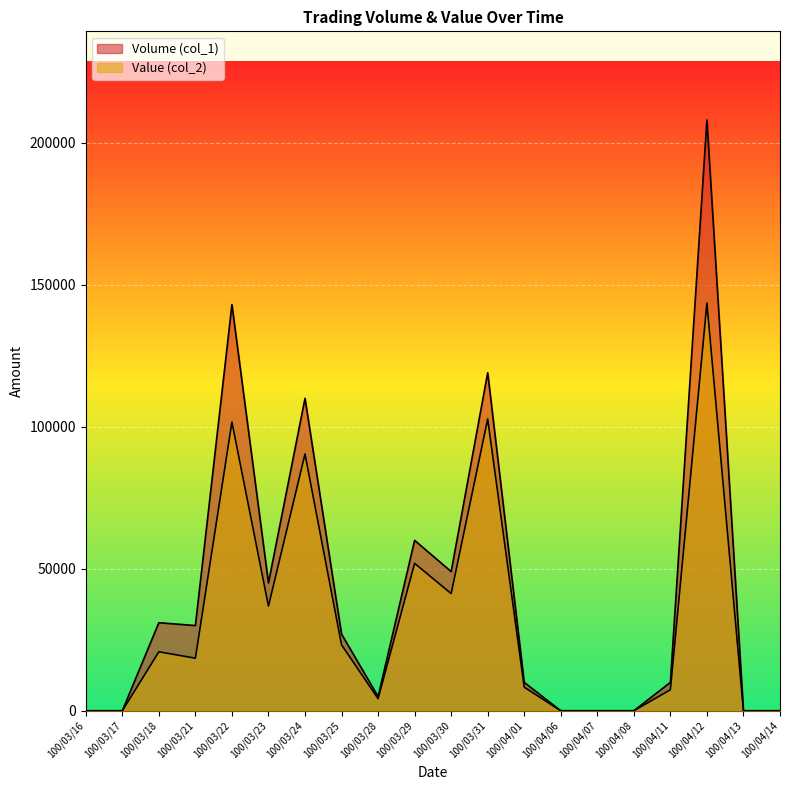

True or false: Volume (col_1) and Value (col_2) intersect in this chart.

False